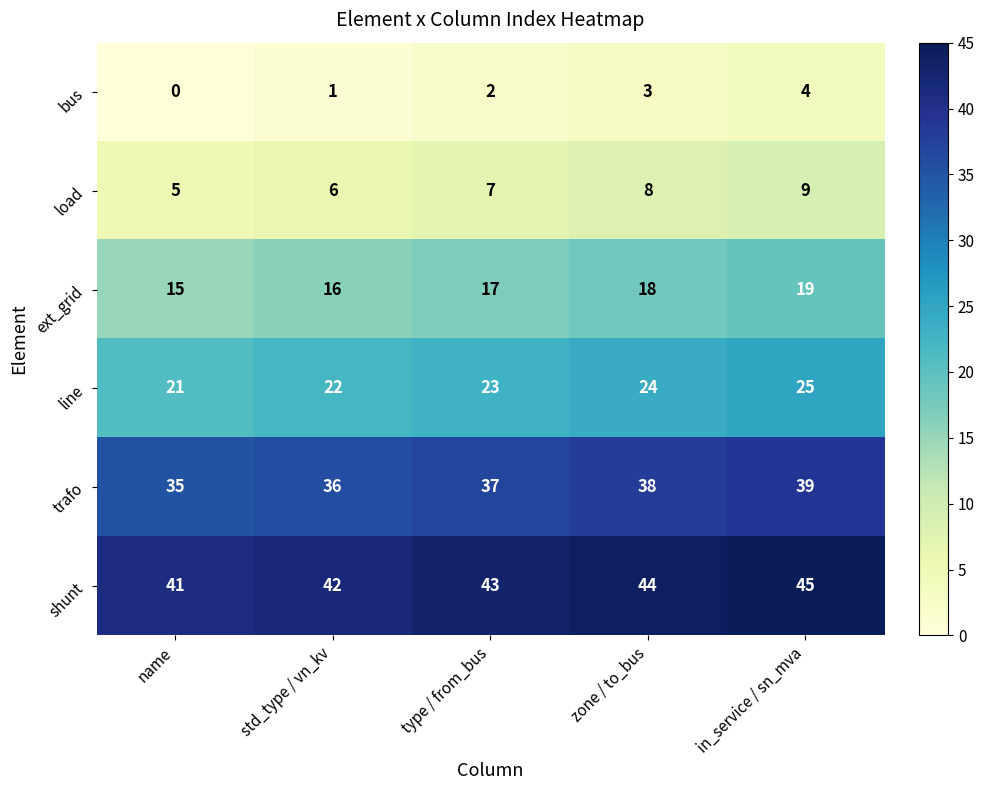

At which category does the chart reach its peak across all series?

in_service / sn_mva